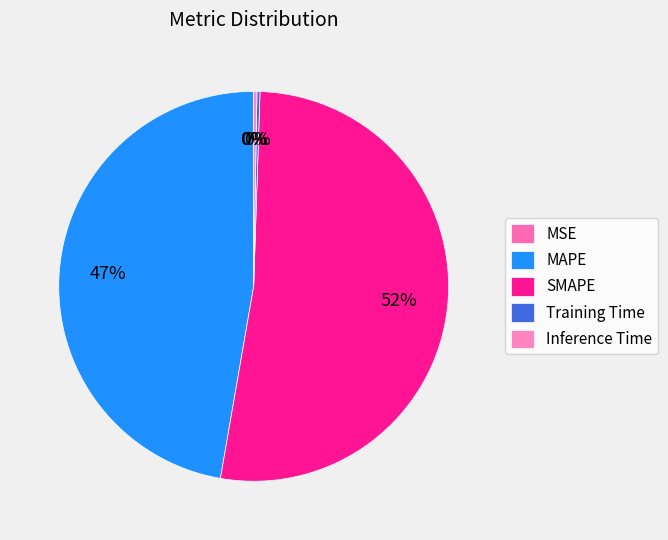

Which slice represents more than half of the pie?

SMAPE